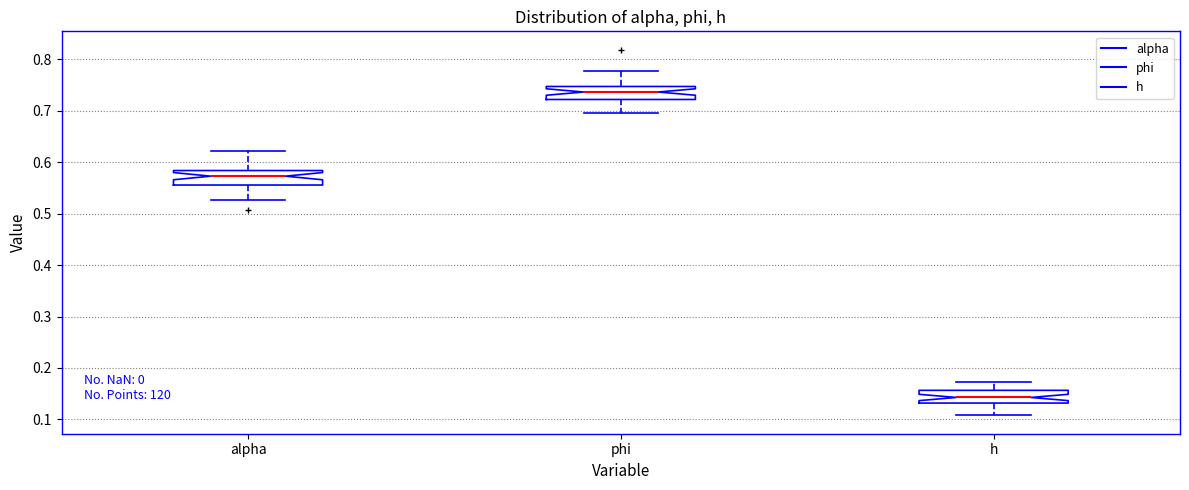

Reading left to right, transcribe this box plot: for each box, give where its median line is, the range the box spans, and where its two whiskers end, as read against the y-axis. The values are not printed on the chart, so give them approximately, as read against the axis.

alpha: median 0.57, box 0.56 to 0.58, whiskers 0.53 to 0.62
phi: median 0.74, box 0.72 to 0.75, whiskers 0.70 to 0.78
h: median 0.14, box 0.13 to 0.16, whiskers 0.11 to 0.17